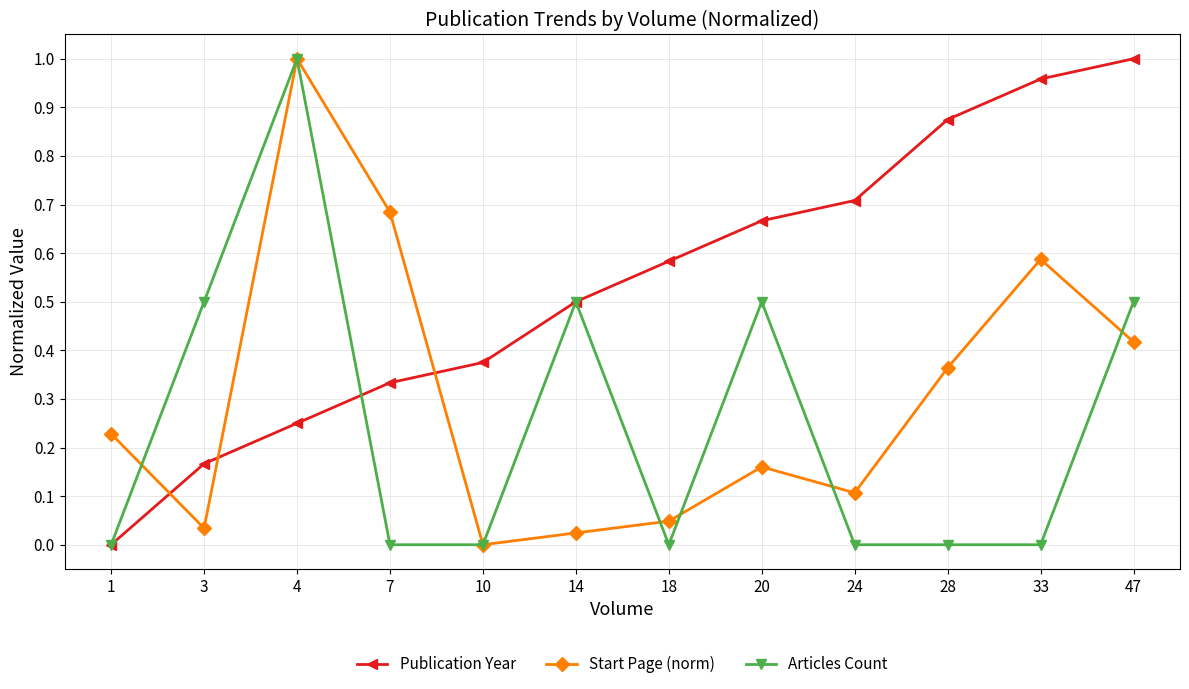

How many series are shown in this chart?

3